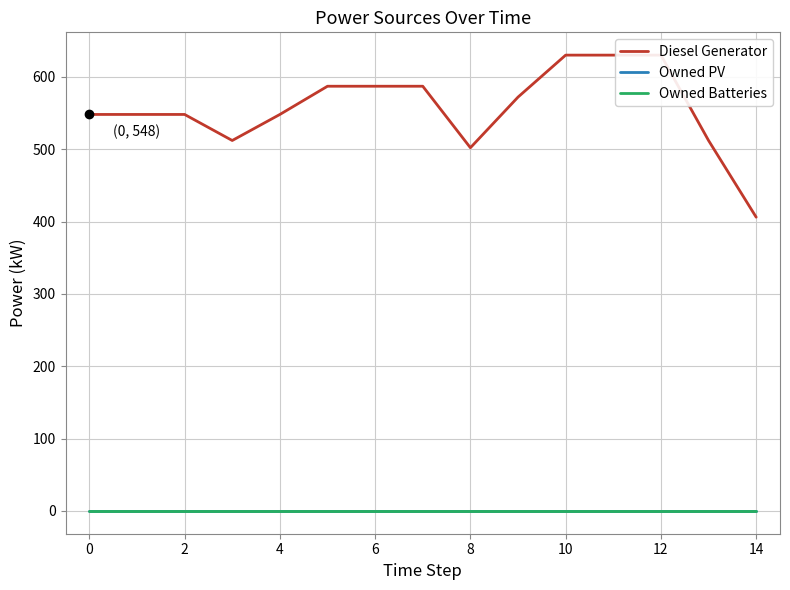

Is this an area chart (filled region under the line)?

No